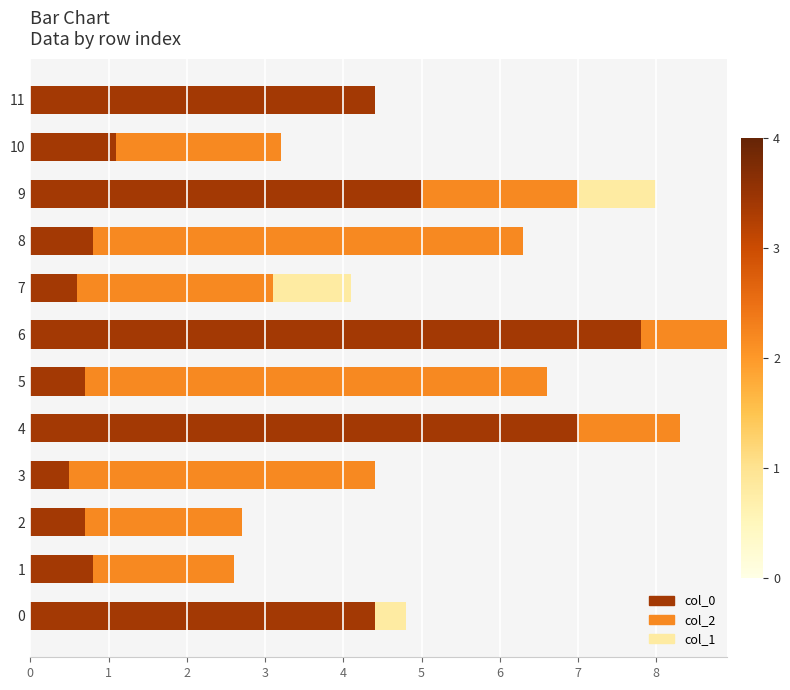

The value of col_0 at 0 is 4.4. True or false?

True